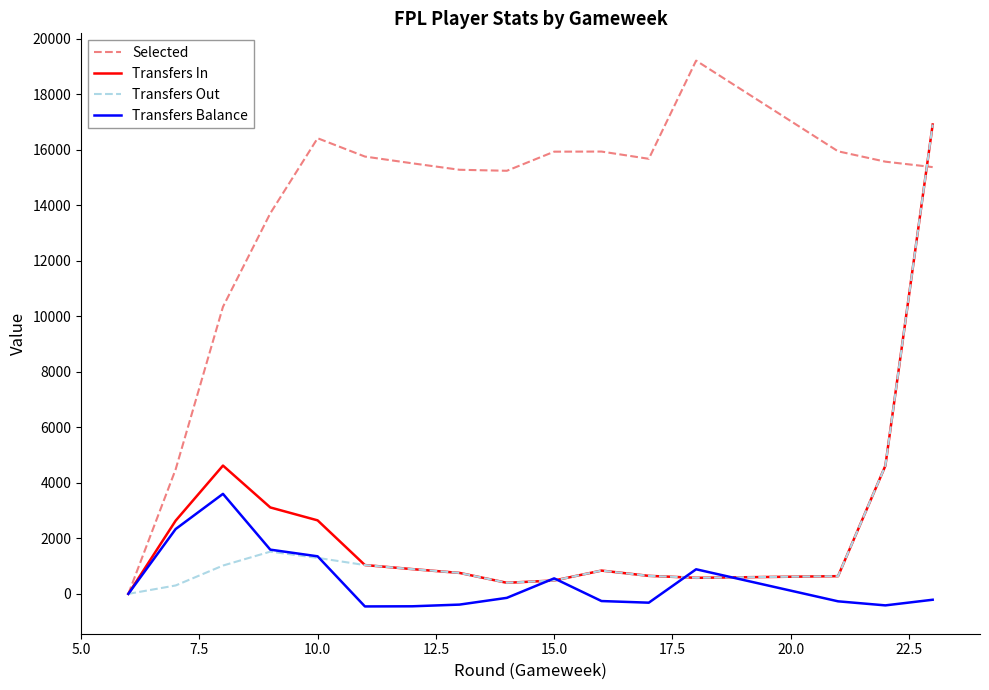

Which series has the largest total across all categories?

Selected